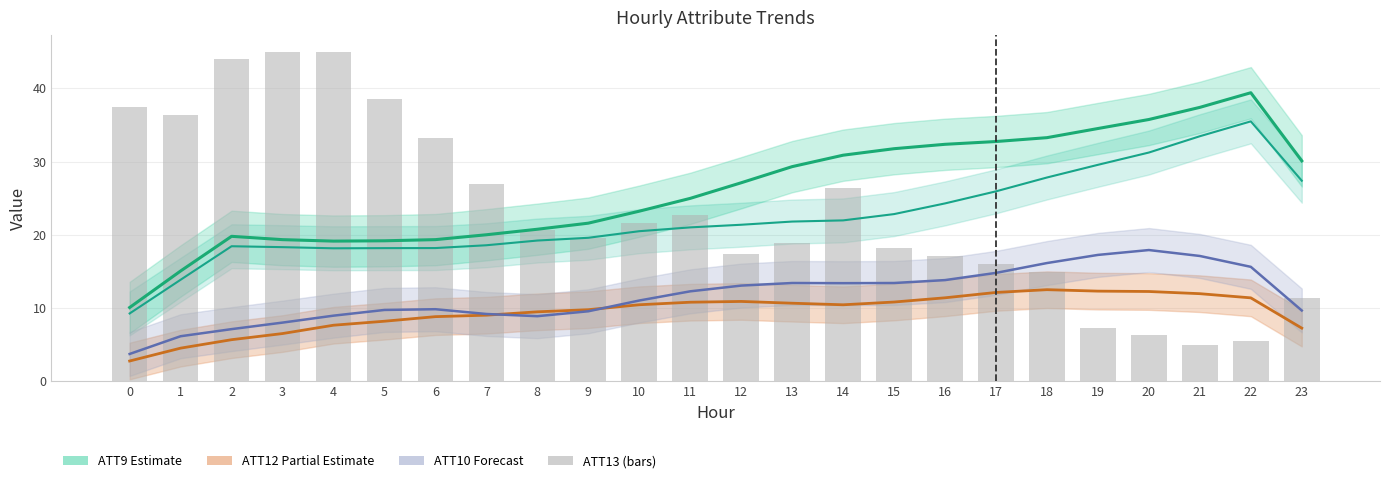

Which series has the largest total across all categories?

ATT9 (Estimate)